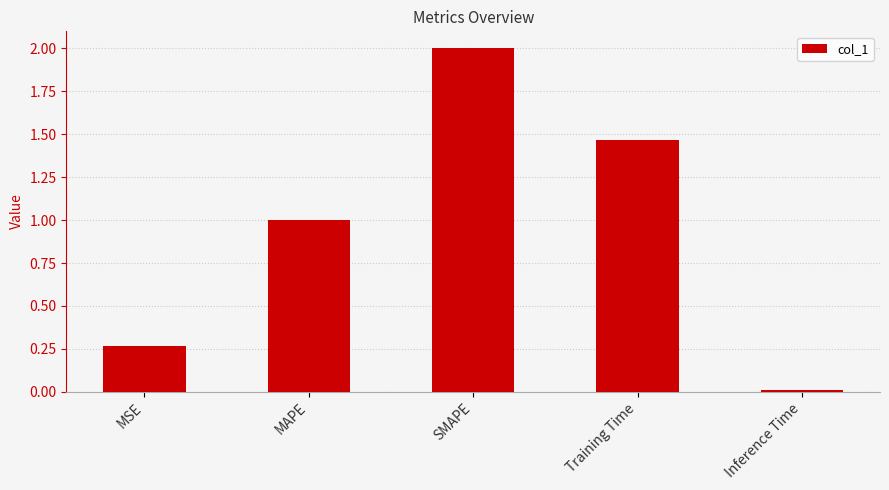

What is the value of the 2nd bar from the left?

1.0